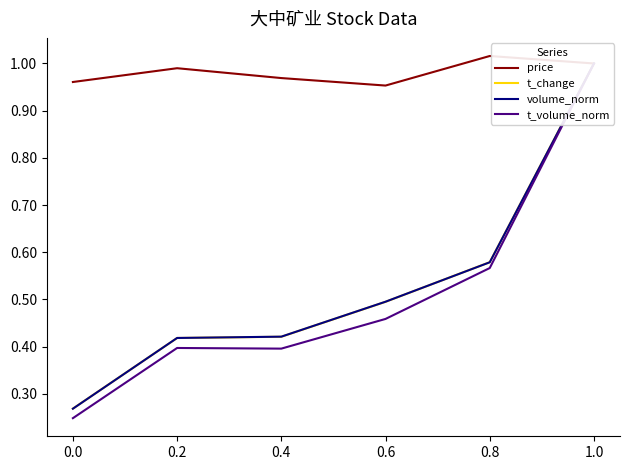

Count the number of categories in the chart.

6